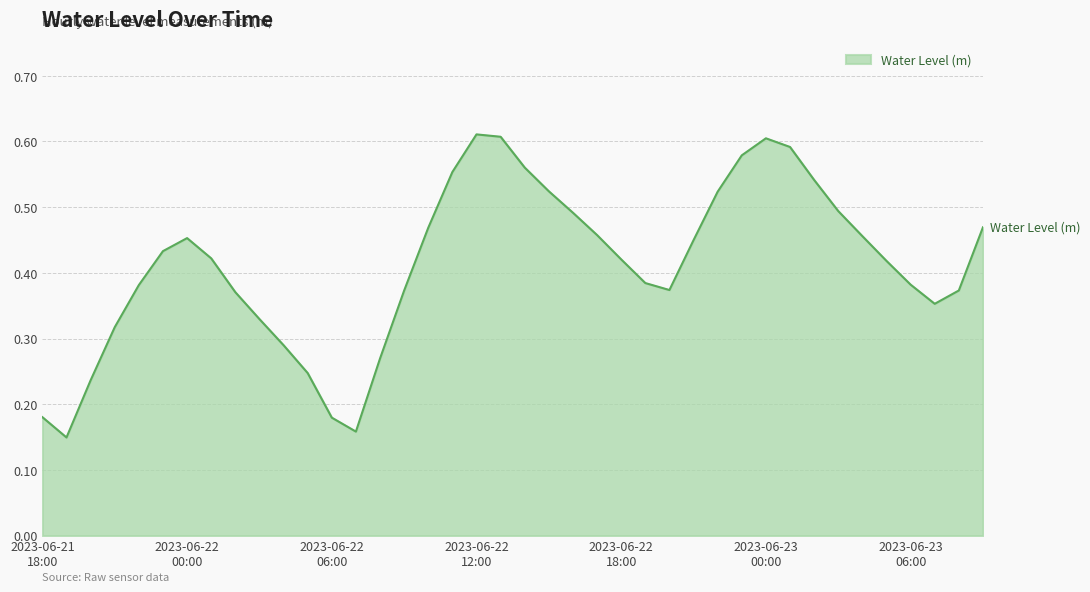

At which label is the value closest to 0?

2023-06-21 19:00